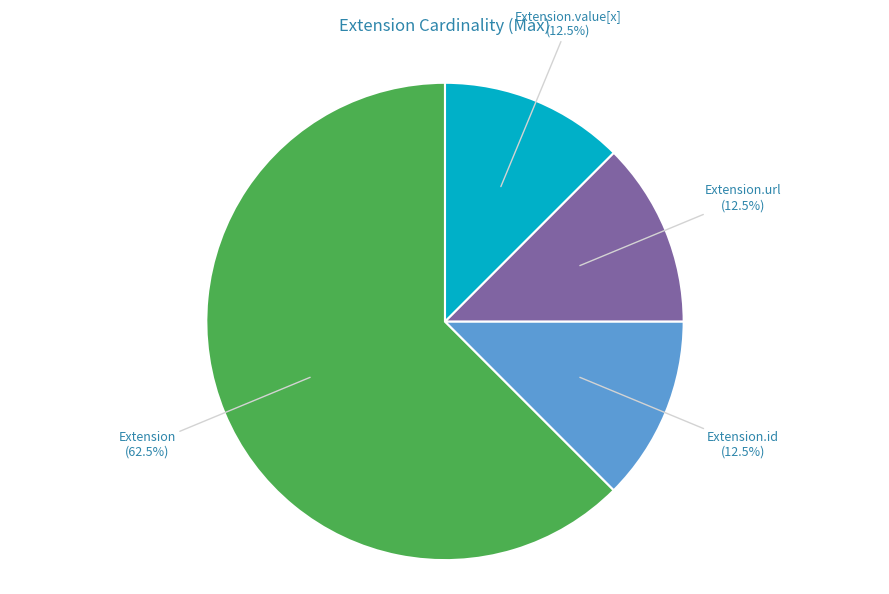

Is there a majority slice in this chart?

Yes